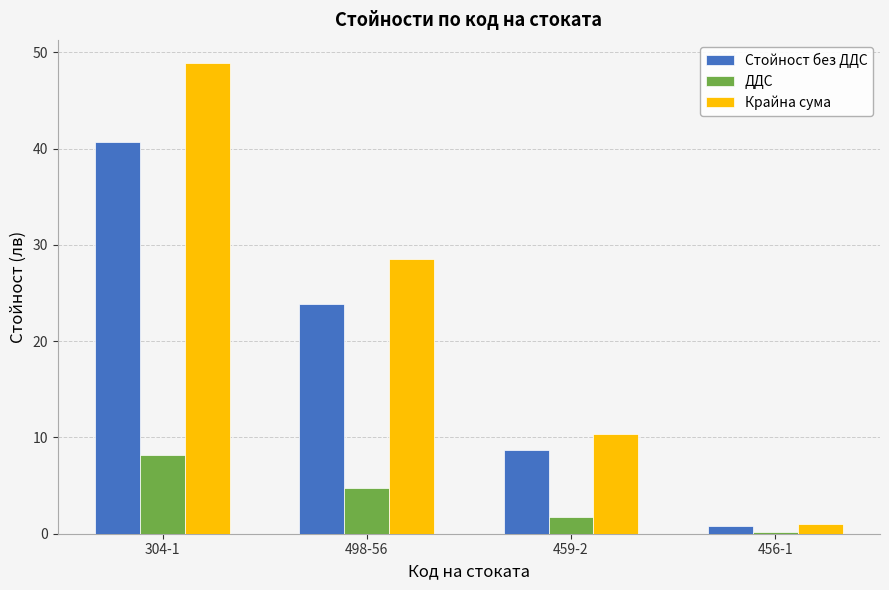

What is the difference between the ДДС values at 459-2 and 456-1?

1.6